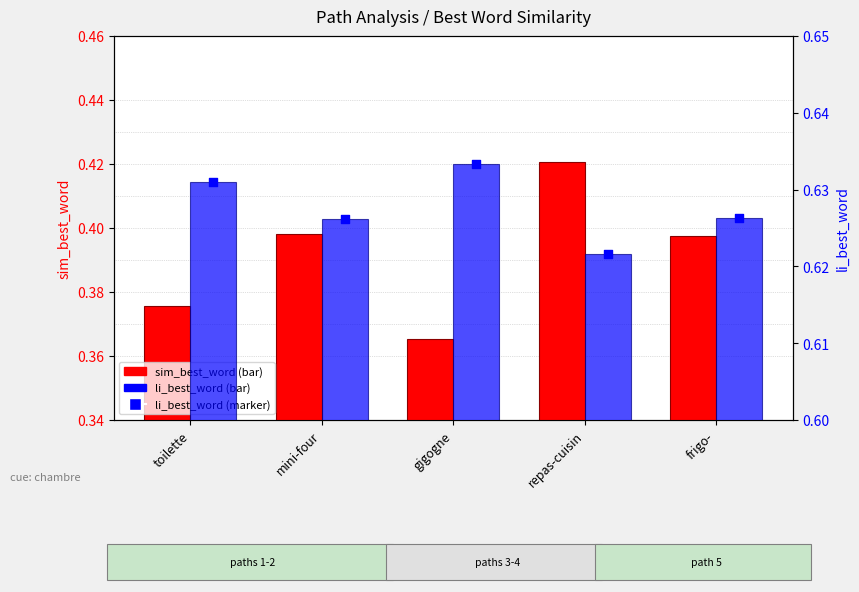

Which series reaches the maximum Y coordinate?

li_best_word